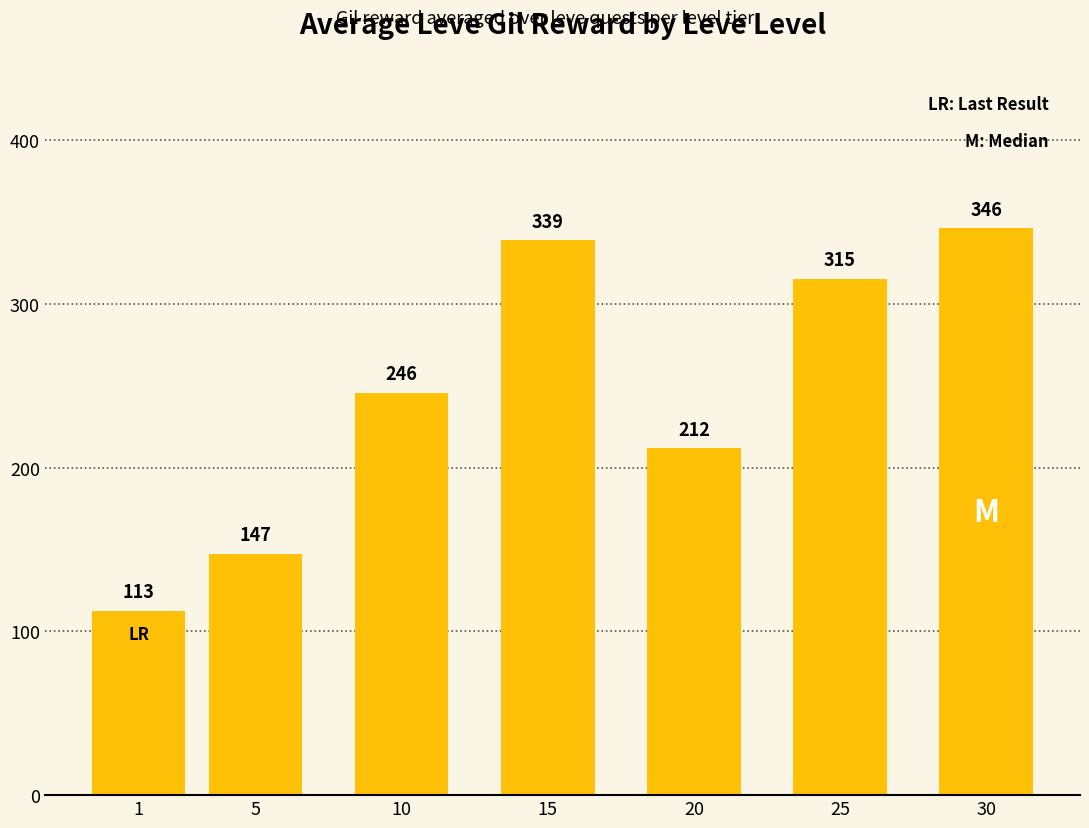

What is the average value?

245.3